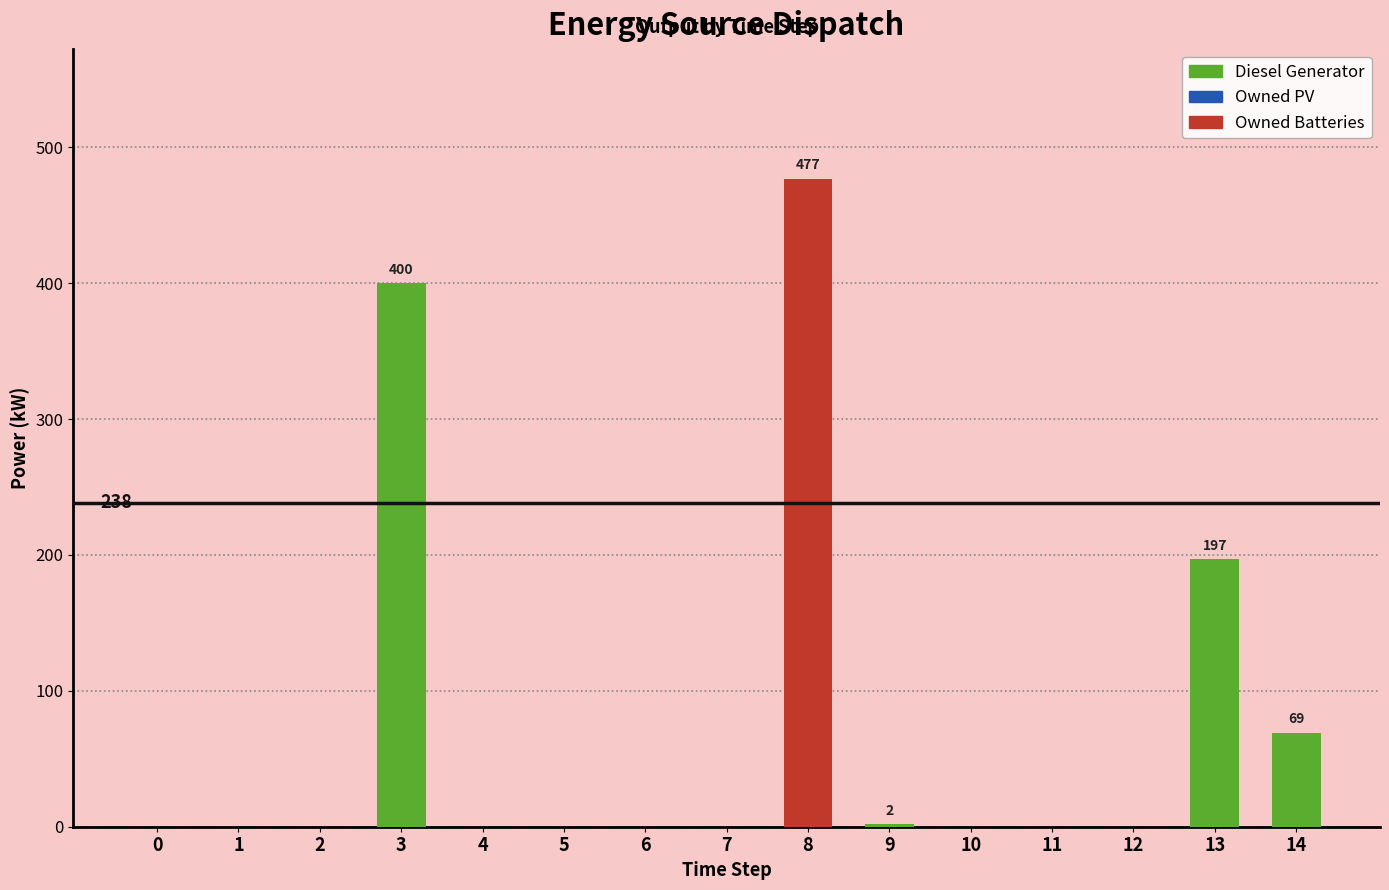

True or false: Diesel Generator has a value of 0 at 5.

True